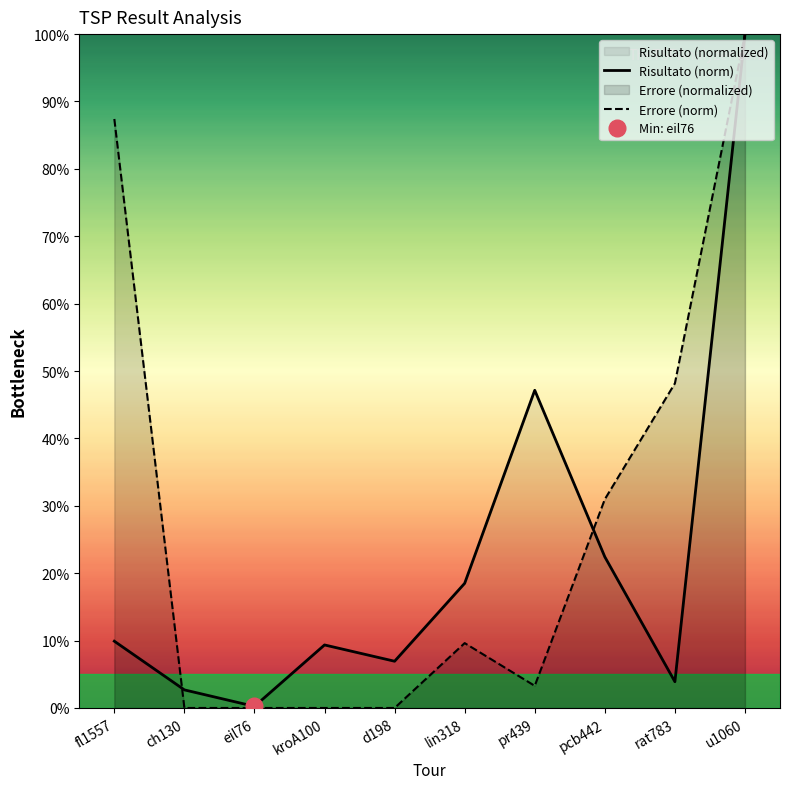

Reading left to right, list all the values displayed in this chart.

Risultato (norm): fl1557=9.9	ch130=2.7	eil76=0.2	kroA100=9.4	d198=6.9	lin318=18.5	pr439=47.1	pcb442=22.4	rat783=3.9	u1060=100.0
Errore (norm): fl1557=87.4	ch130=0.0	eil76=0.0	kroA100=0.0	d198=0.0	lin318=9.6	pr439=3.3	pcb442=31.0	rat783=48.2	u1060=100.0